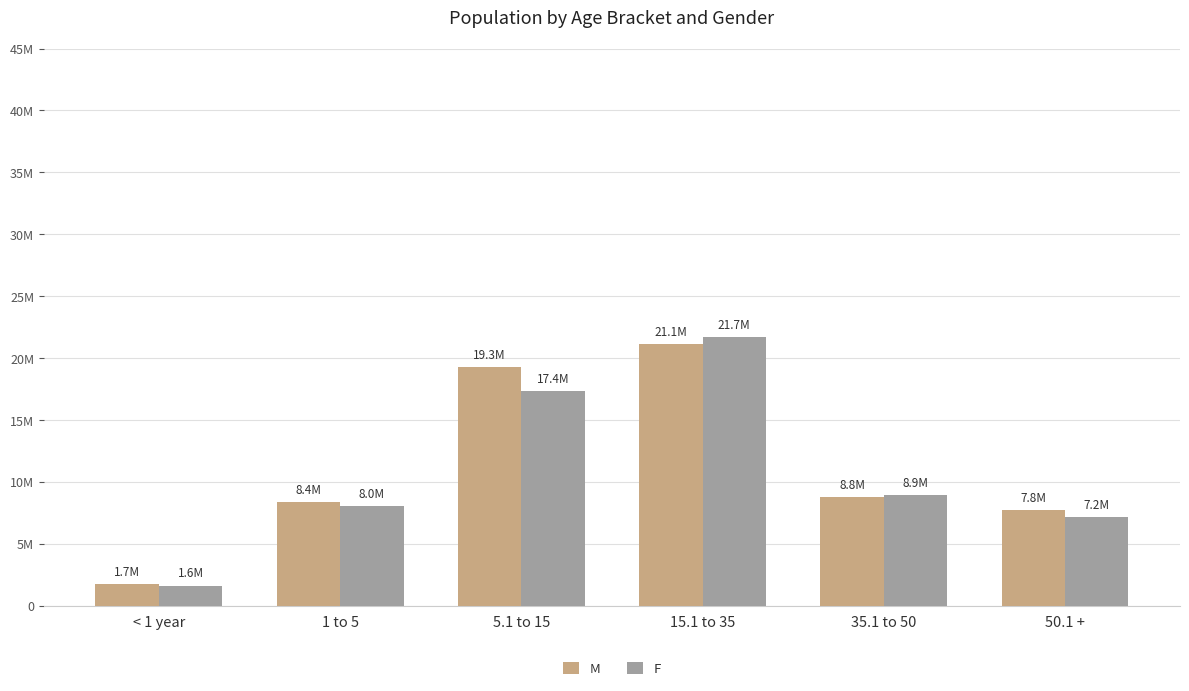

What is the greatest value displayed?

21711228.0